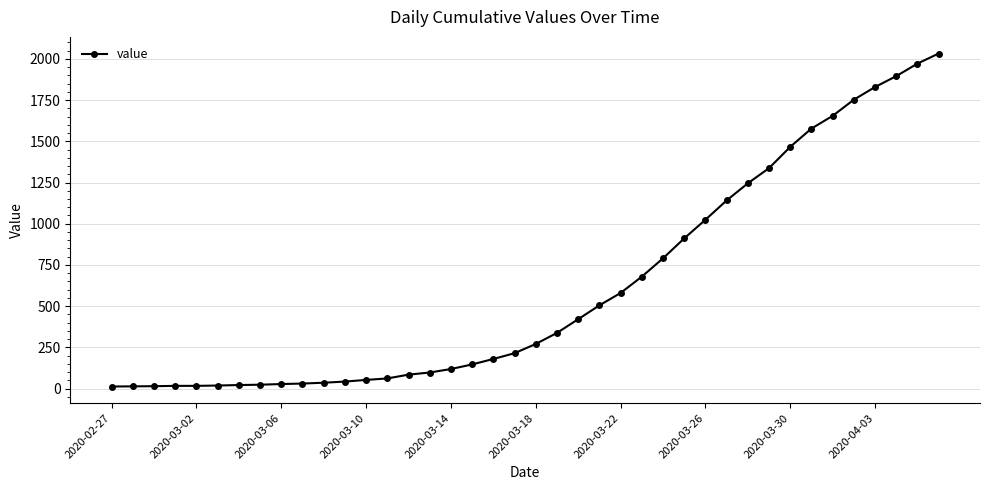

What is the sum of all values?

24656